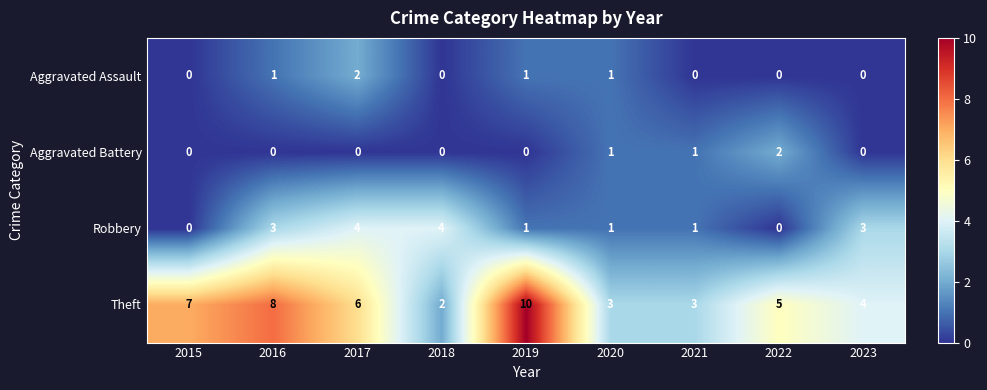

Which series changed the most between 2018 and 2023?

Theft